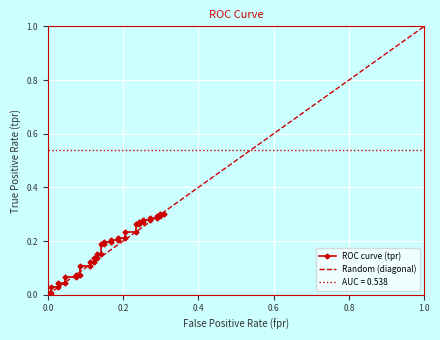

Is this an area chart (filled region under the line)?

No